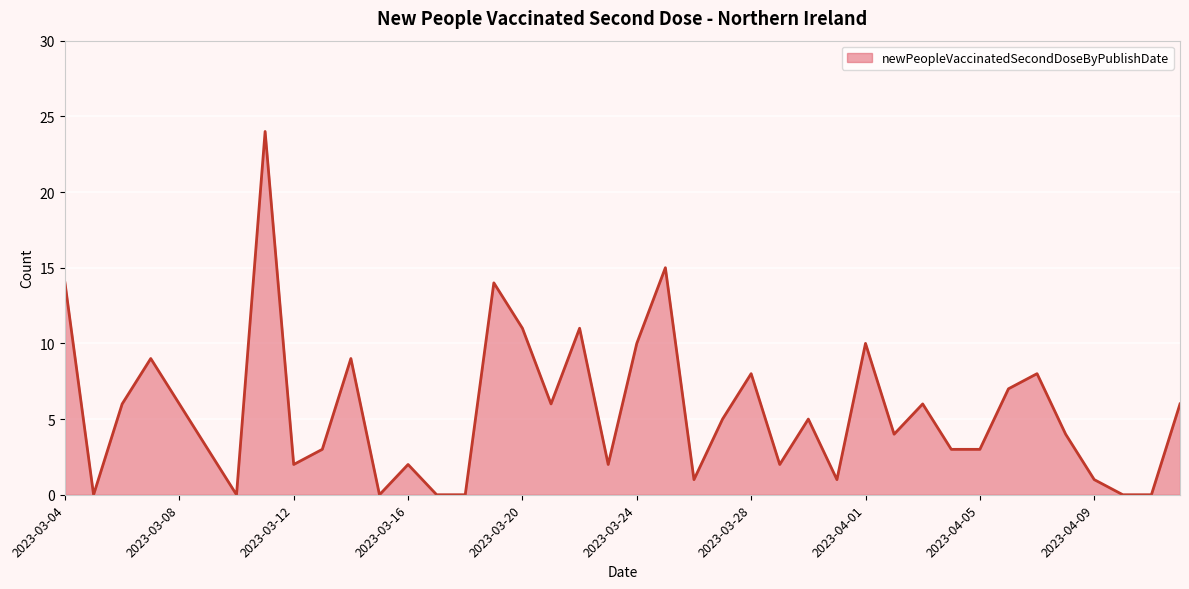

What is the maximum value shown in the chart?

24